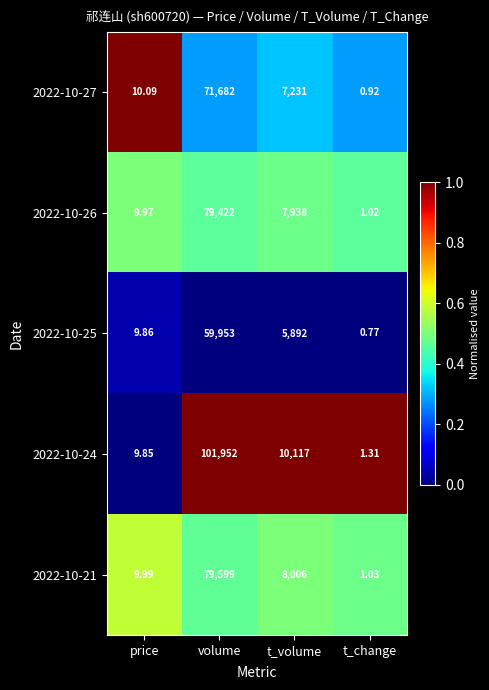

At t_volume, list the series in order from largest to smallest.

2022-10-24, 2022-10-21, 2022-10-26, 2022-10-27, 2022-10-25